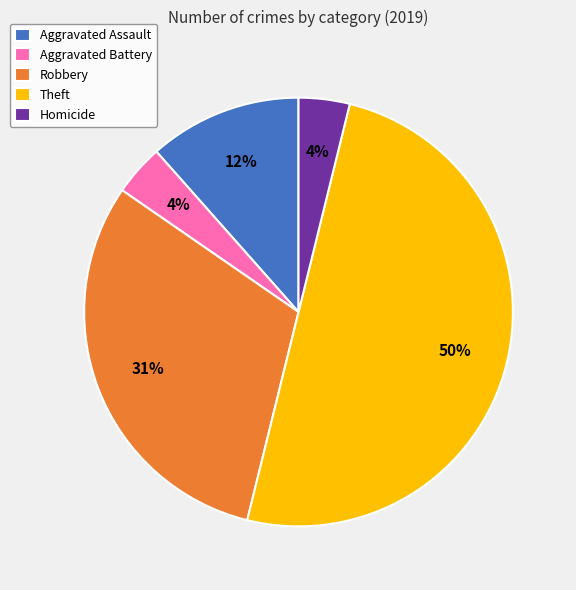

Is the sum of Homicide and Aggravated Battery greater than half?

No